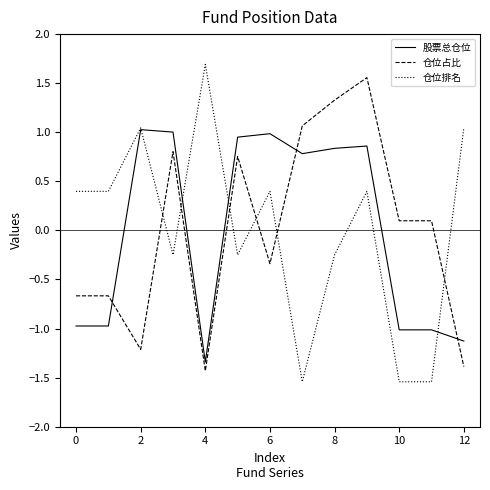

What is the maximum value shown in the chart?

1.7